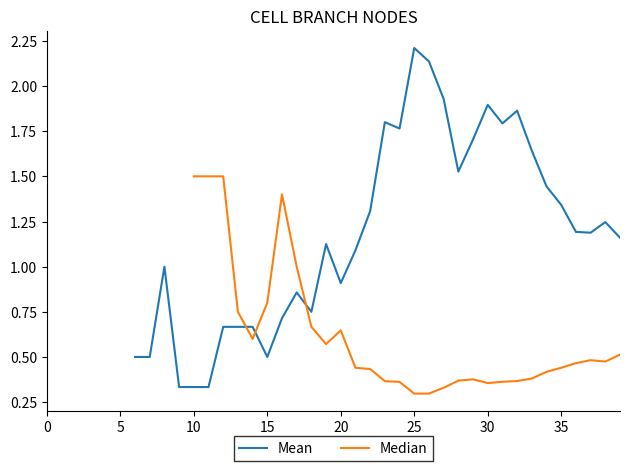

What is the label of the 28th point from the left?

27